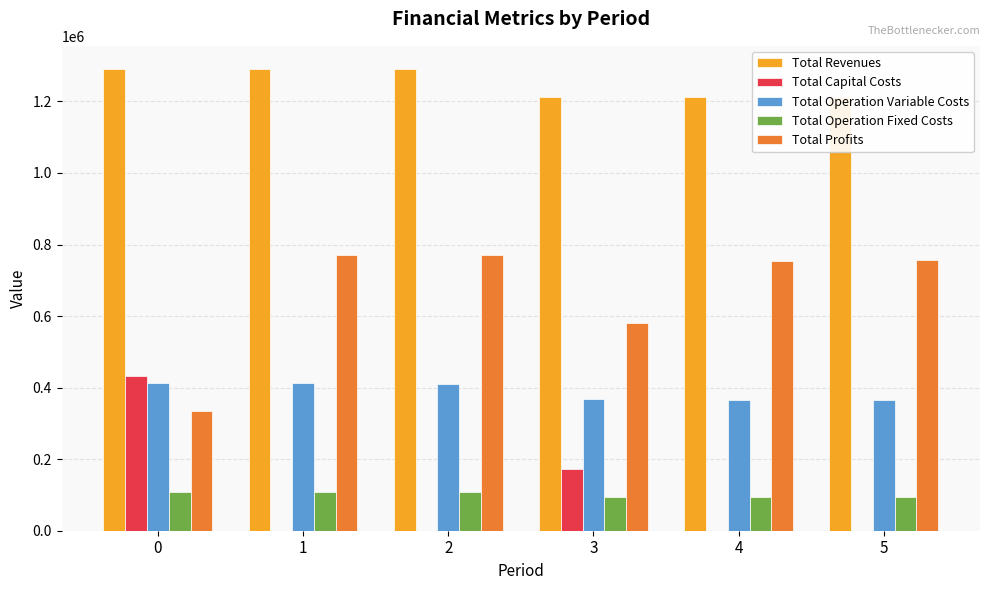

Is the value of Total Revenues at 3 greater than the value of Total Capital Costs at 3?

Yes